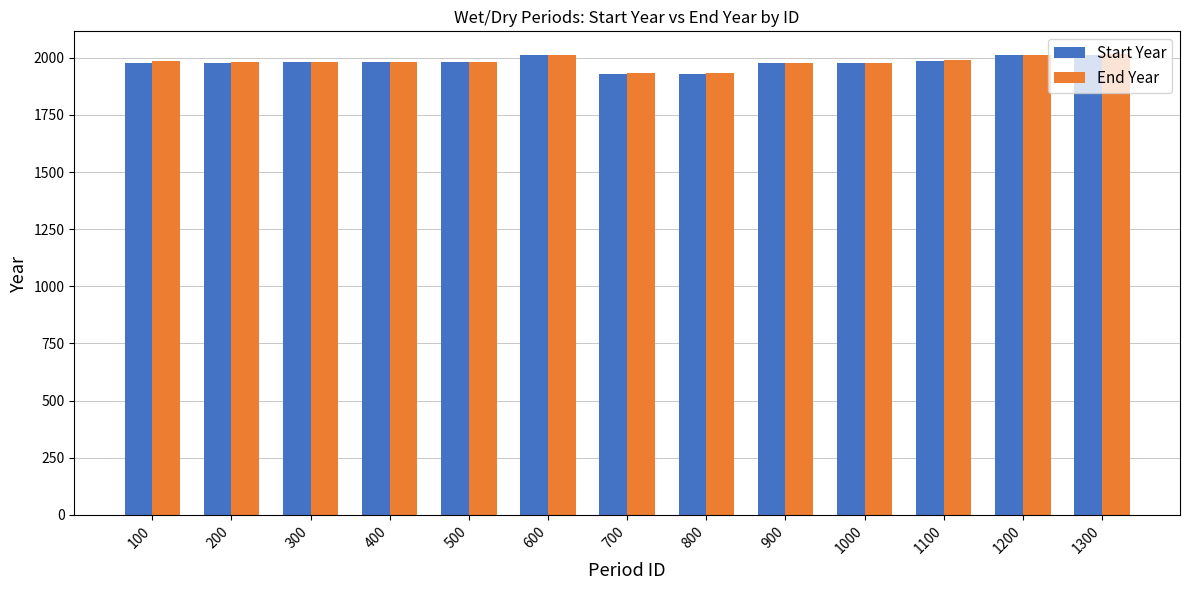

The value of End Year at 1200 is 2991. True or false?

False